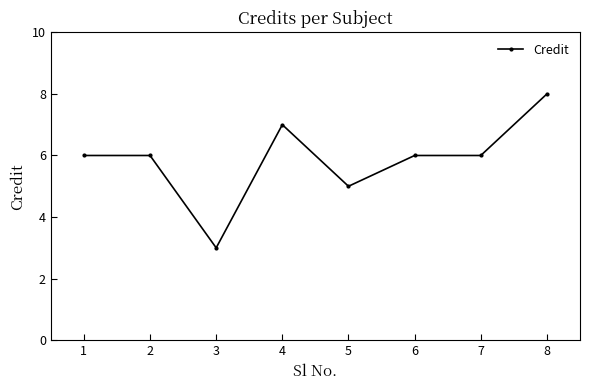

Is this an area chart (filled region under the line)?

No